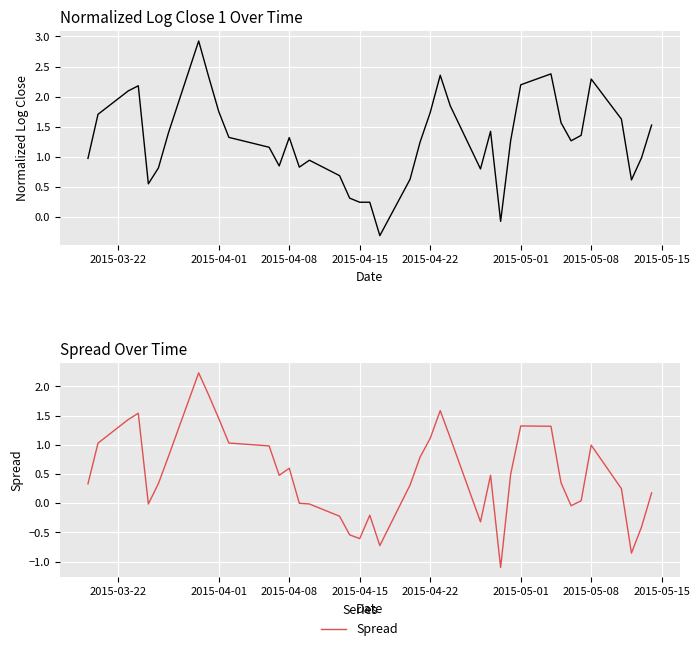

Rank the series by their maximum value, from highest to lowest.

normalizedLogClose1, Spread